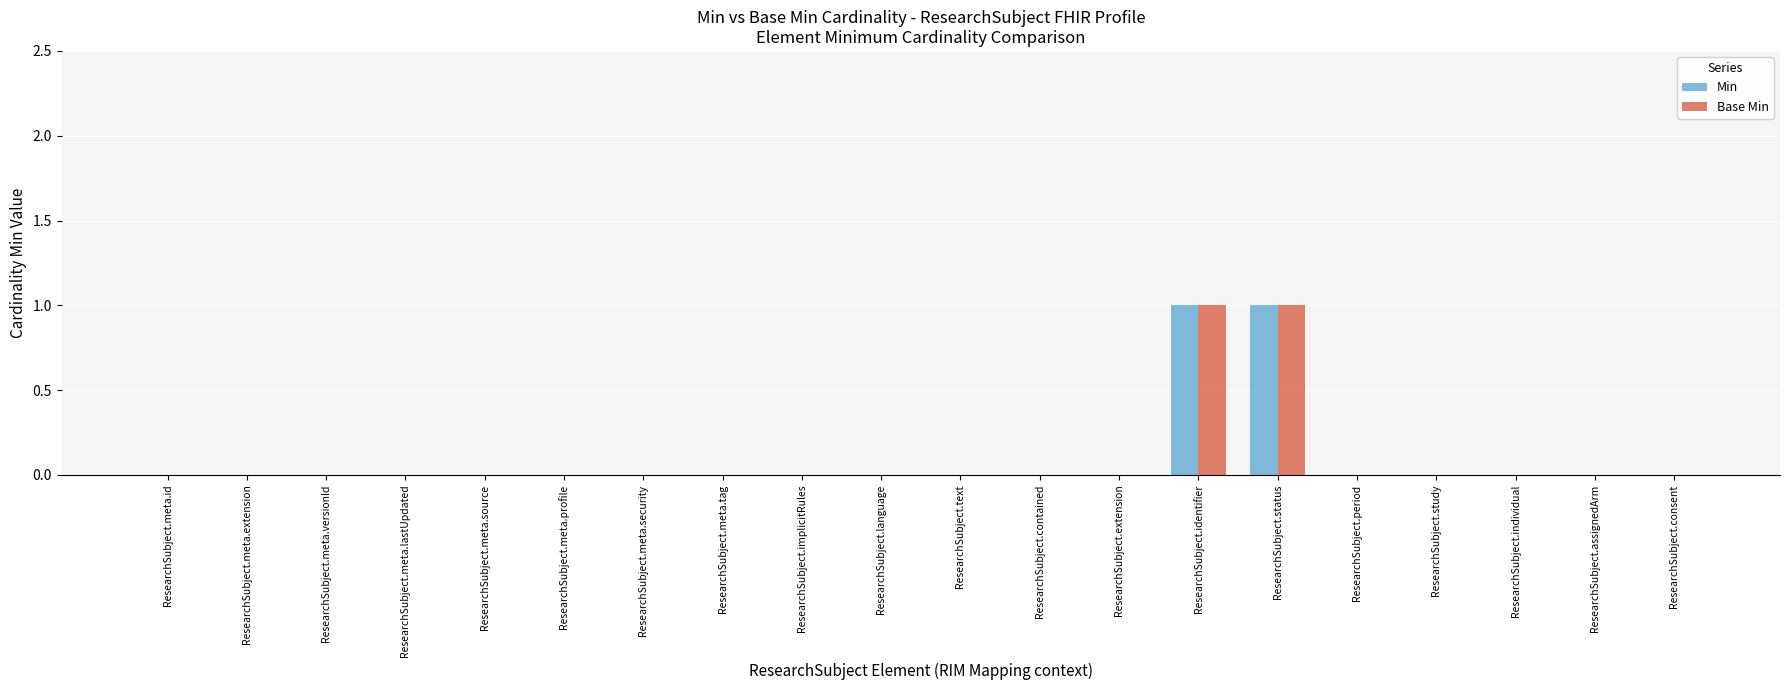

Reading left to right, transcribe all the data shown in this chart.

Min: 0	0	0	0	0	0	0	0	0	0	0	0	0	1	1	0	0	0	0	0
Base Min: 0	0	0	0	0	0	0	0	0	0	0	0	0	1	1	0	0	0	0	0